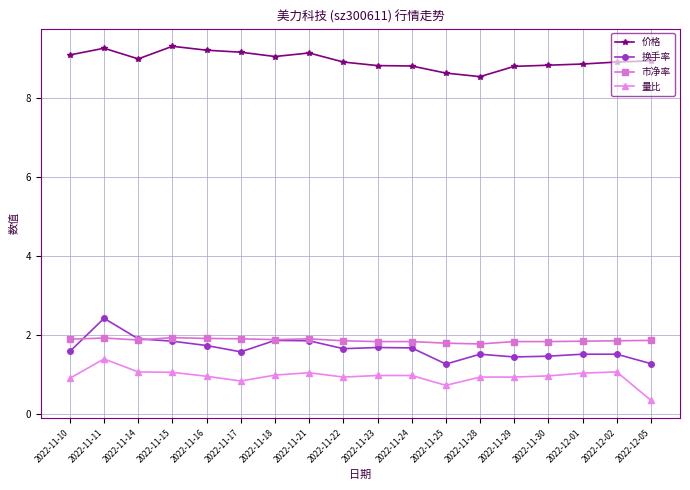

Rank the series by their maximum value, from lowest to highest.

量比, 市净率, 换手率, 价格